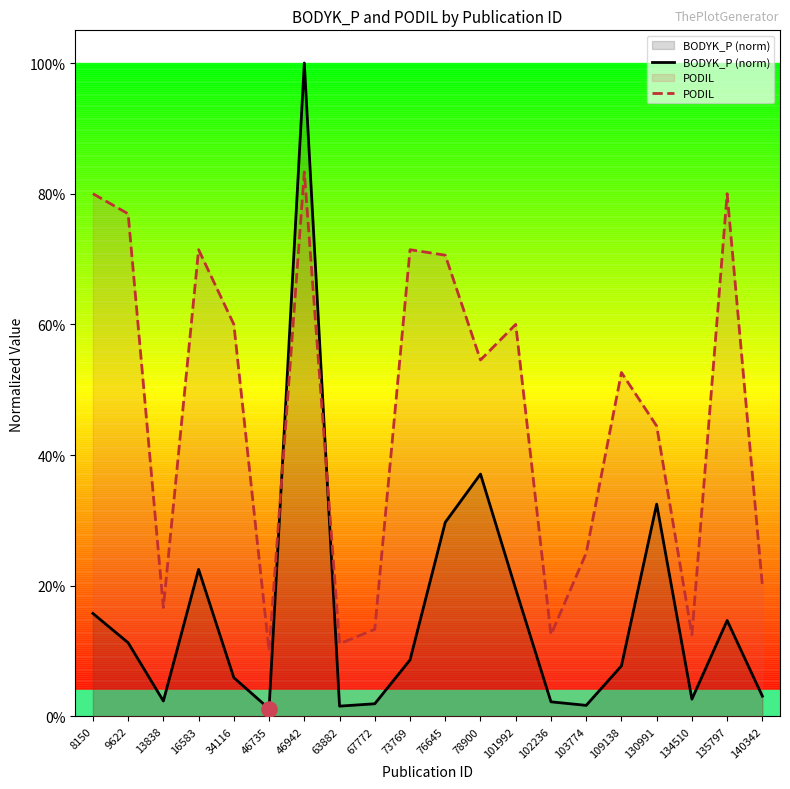

What are all the series names shown in the legend?

BODYK_P (norm), PODIL